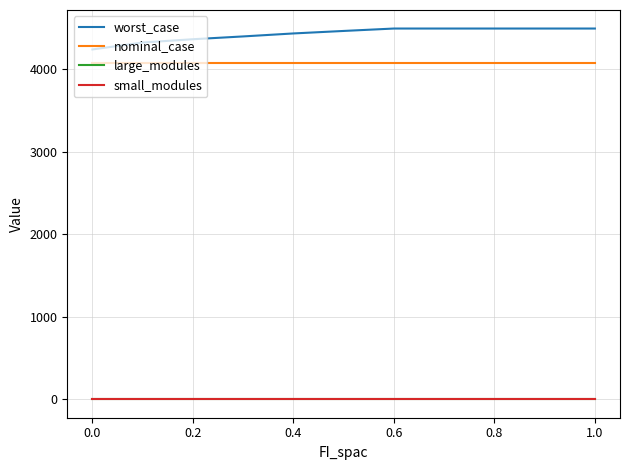

Which series has the largest range (max minus min)?

worst_case